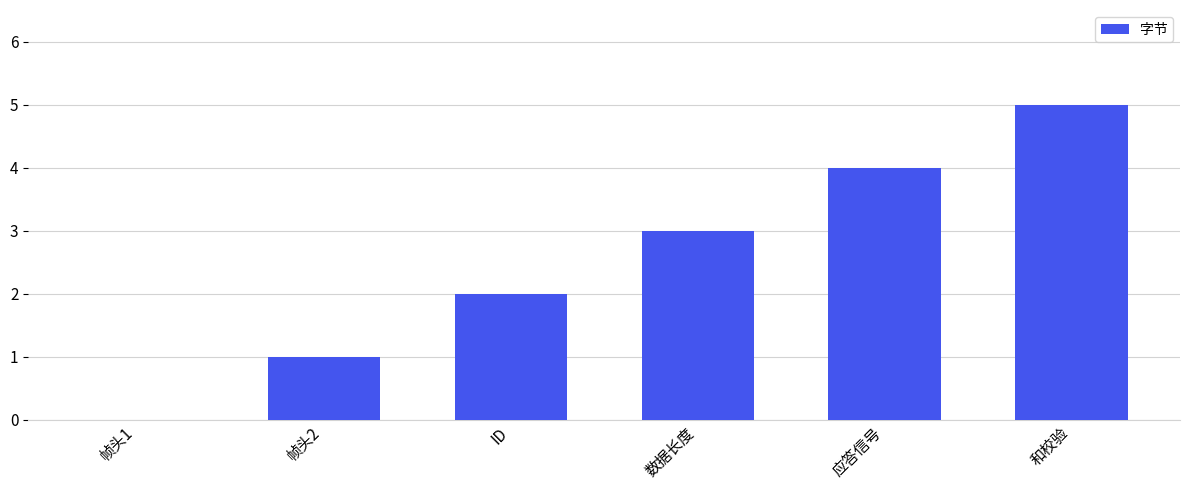

True or false: the data shows 1 at 和校验.

False